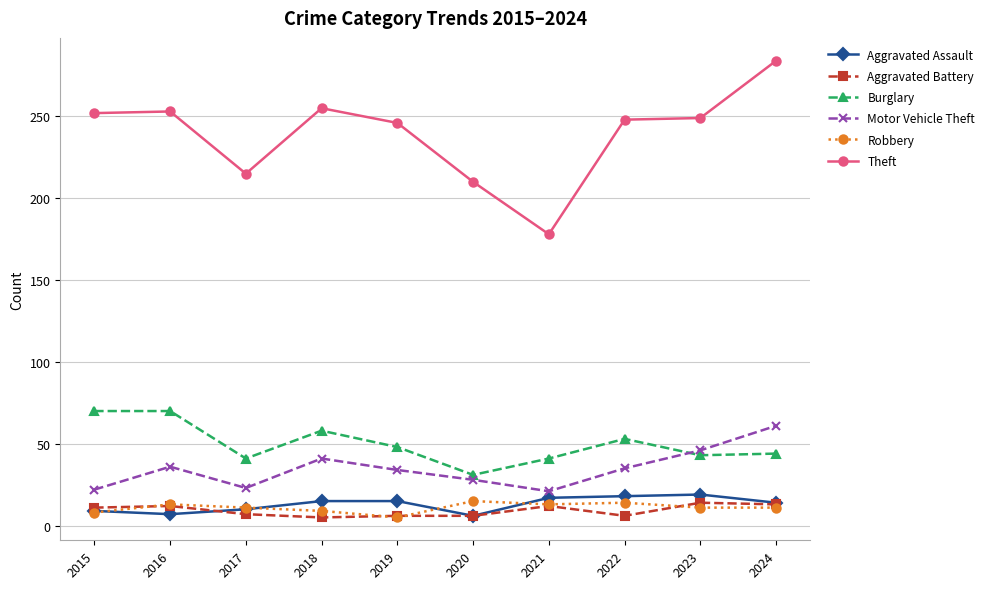

Is the value of Burglary at 2020 greater than the value of Aggravated Battery at 2021?

Yes